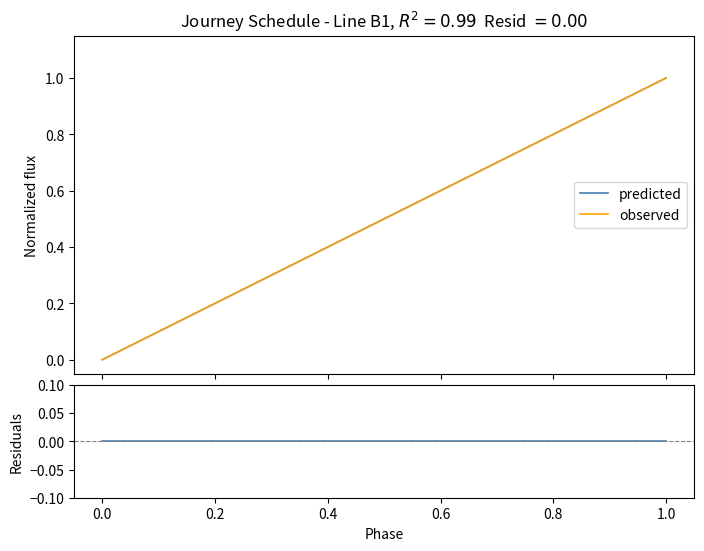

Reading left to right, extract all data points from this chart.

predicted: 0.0	0.1	0.1	0.2	0.2	0.3	0.3	0.4	0.4	0.5	0.5	0.6	0.6	0.7	0.7	0.8	0.8	0.9	0.9	1.0
observed: 0.0	0.1	0.1	0.2	0.2	0.3	0.3	0.4	0.4	0.5	0.5	0.6	0.6	0.7	0.7	0.8	0.8	0.9	0.9	1.0
residuals: 0.0	0.0	0.0	0.0	0.0	0.0	0.0	0.0	0.0	0.0	0.0	0.0	0.0	0.0	0.0	0.0	0.0	0.0	0.0	0.0